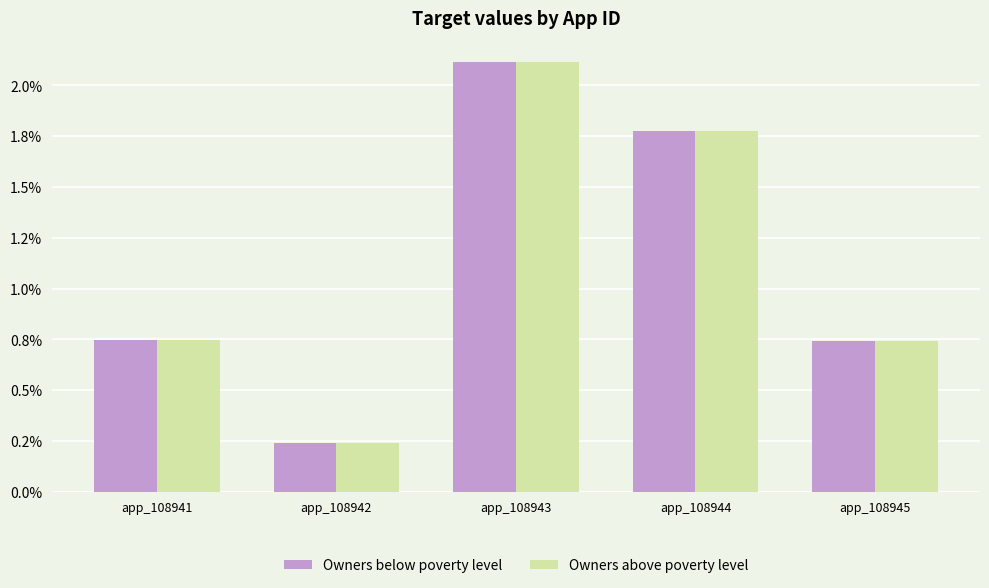

At which label is Owners above poverty level closest to 0?

app_108942